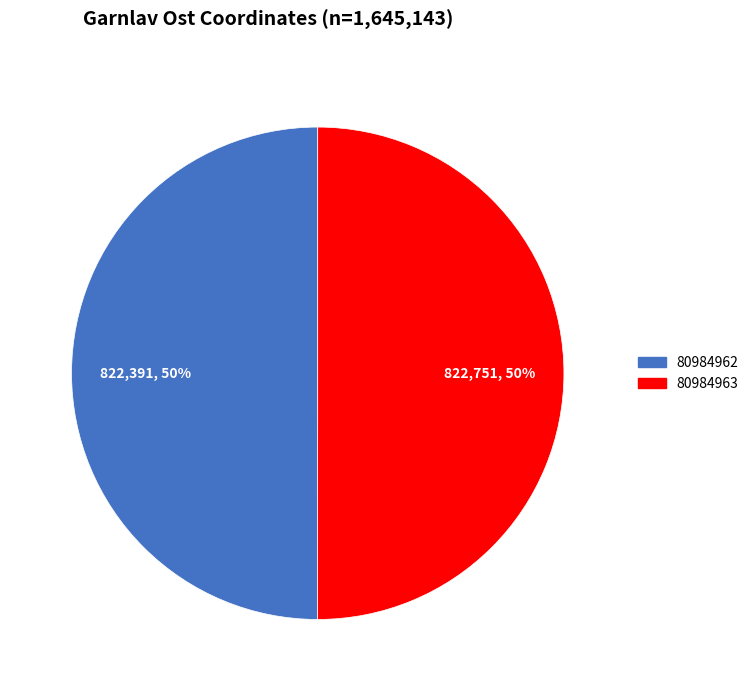

True or false: 80984962 accounts for 35% of the total.

False